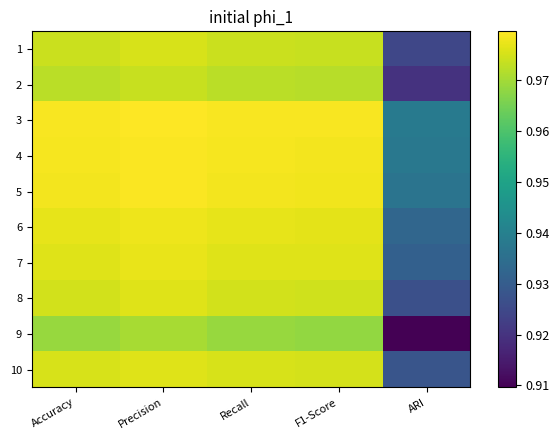

Reading right to left, what are all the values shown in this chart?

1: ARI=0.9	F1-Score=1.0	Recall=1.0	Precision=1.0	Accuracy=1.0
2: ARI=0.9	F1-Score=1.0	Recall=1.0	Precision=1.0	Accuracy=1.0
3: ARI=0.9	F1-Score=1.0	Recall=1.0	Precision=1.0	Accuracy=1.0
4: ARI=0.9	F1-Score=1.0	Recall=1.0	Precision=1.0	Accuracy=1.0
5: ARI=0.9	F1-Score=1.0	Recall=1.0	Precision=1.0	Accuracy=1.0
6: ARI=0.9	F1-Score=1.0	Recall=1.0	Precision=1.0	Accuracy=1.0
7: ARI=0.9	F1-Score=1.0	Recall=1.0	Precision=1.0	Accuracy=1.0
8: ARI=0.9	F1-Score=1.0	Recall=1.0	Precision=1.0	Accuracy=1.0
9: ARI=0.9	F1-Score=1.0	Recall=1.0	Precision=1.0	Accuracy=1.0
10: ARI=0.9	F1-Score=1.0	Recall=1.0	Precision=1.0	Accuracy=1.0